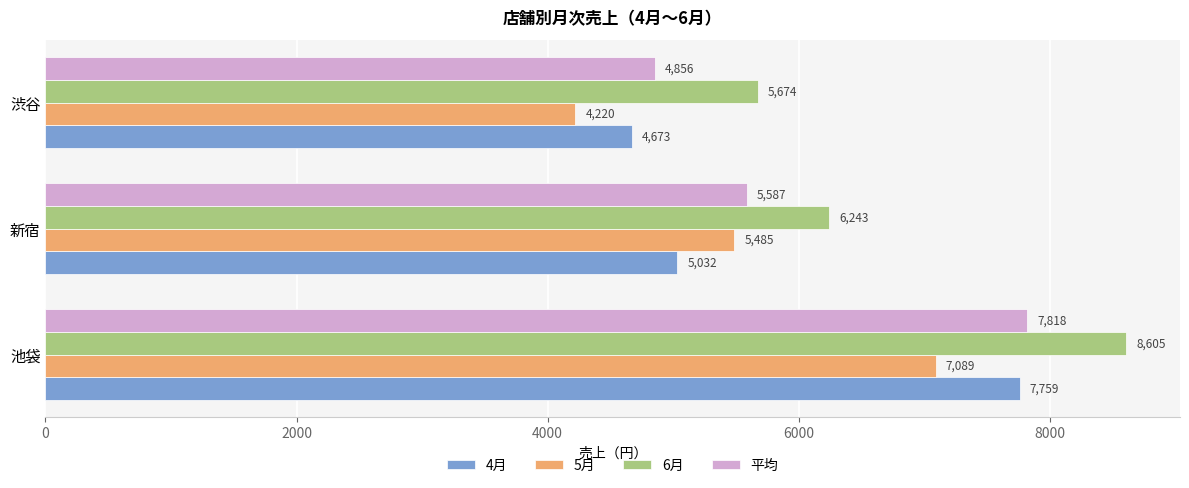

Is it true that 平均 equals 7818 at 池袋?

True